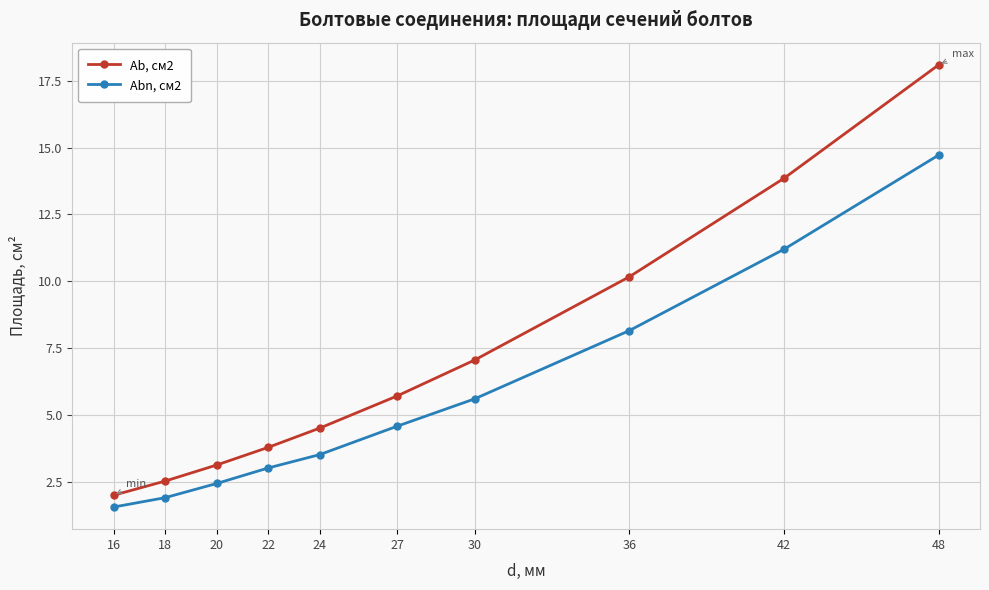

What are all the series names shown in the legend?

Ab, см2, Abn, см2